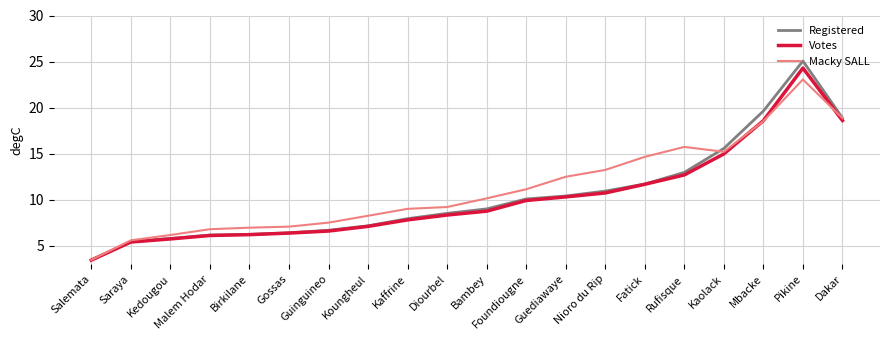

True or false: Votes and Macky SALL cross at least once.

True